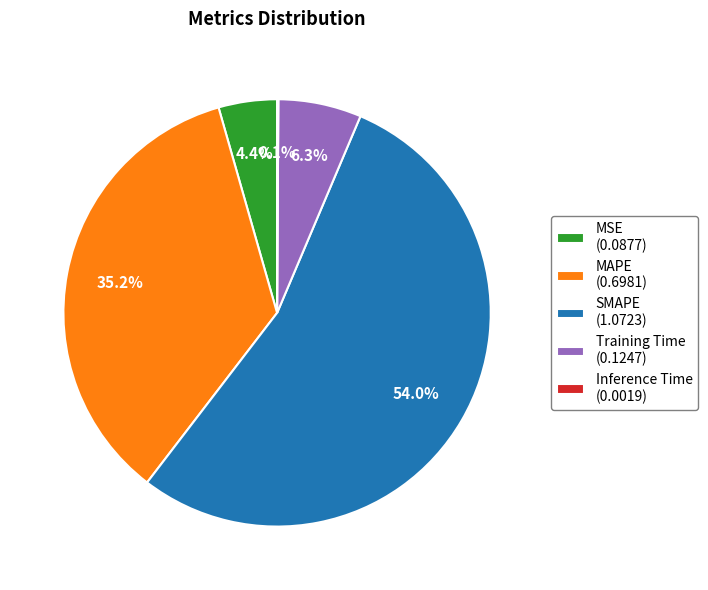

What portion of the pie excludes Training Time (0.1247)?

93.7%